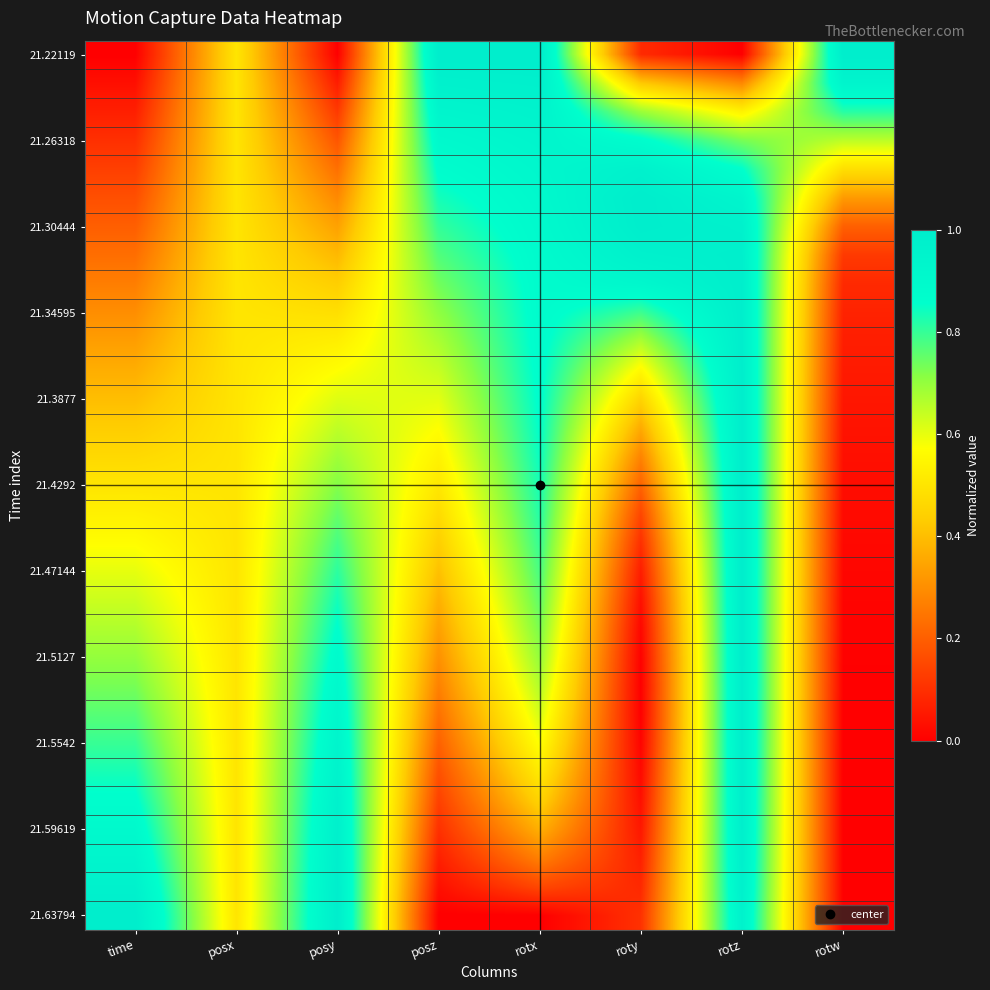

At which category is the sum across all series the highest?

rotz